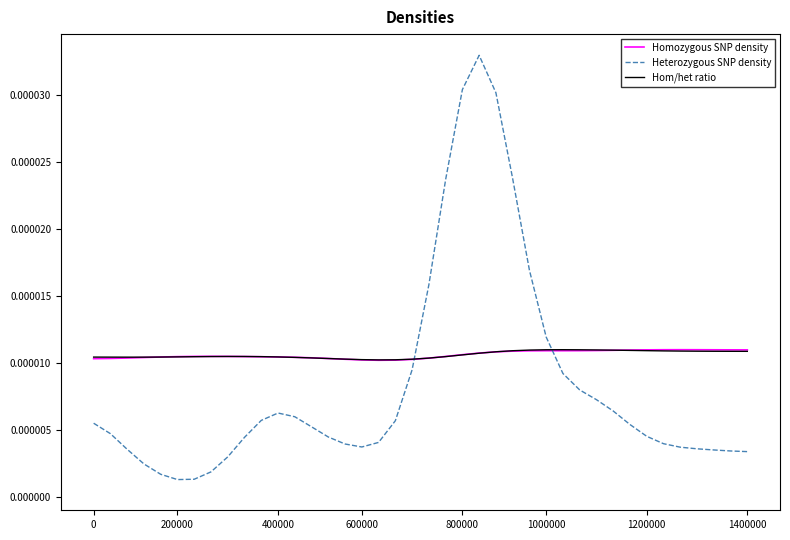

Which series has the largest range (max minus min)?

Heterozygous SNP density